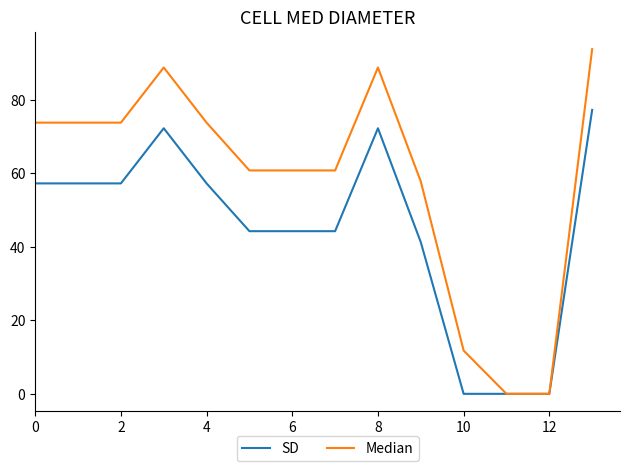

What is the difference between the maximum and minimum values in the SD series?

77.2